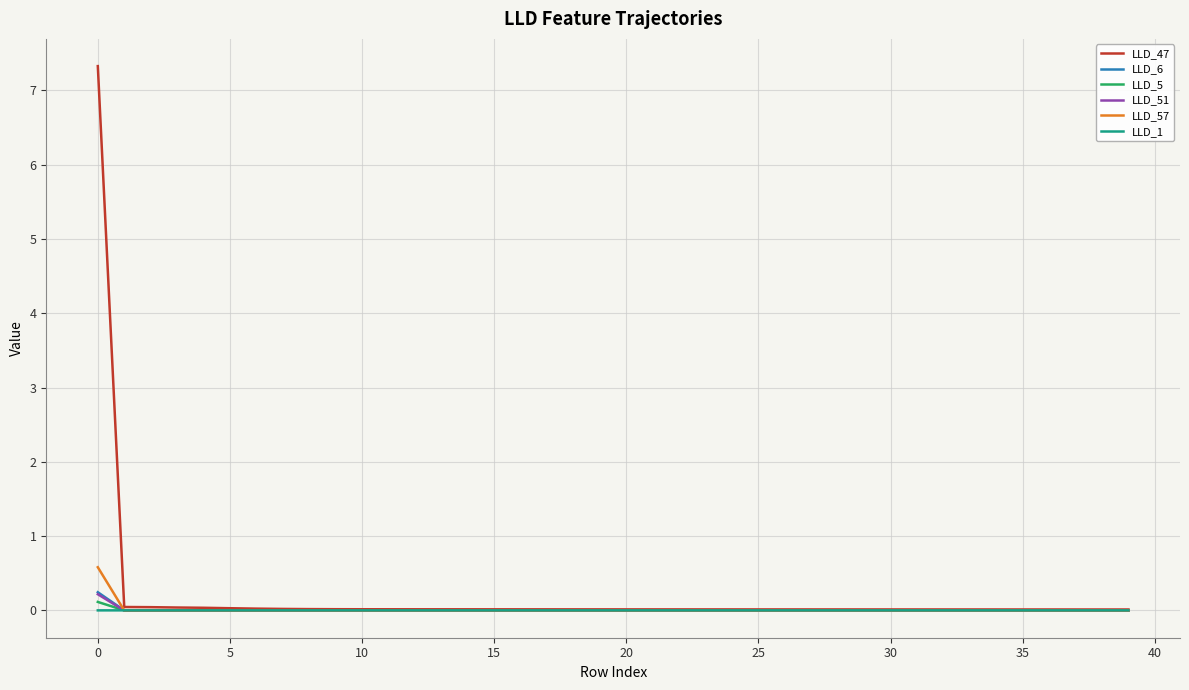

Which series has the widest spread of values?

LLD_47